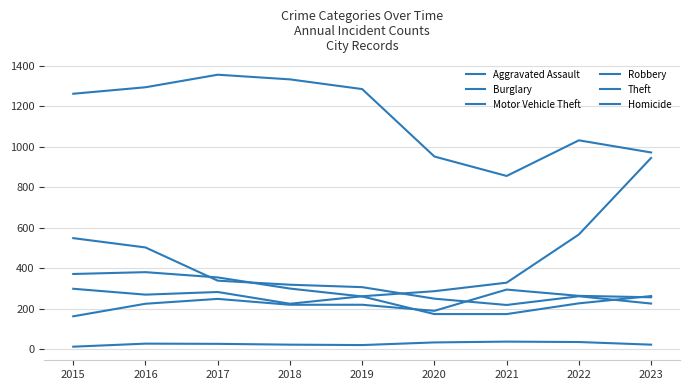

What is the value of the Burglary point at the 1st from the left?

549